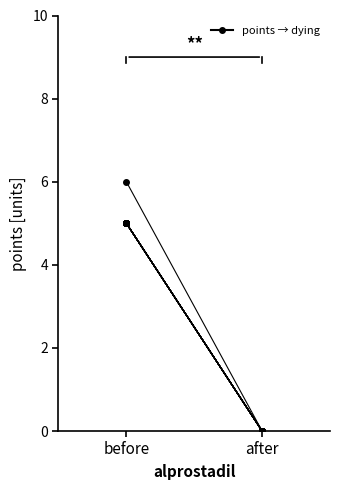

How many values are below 6?

1